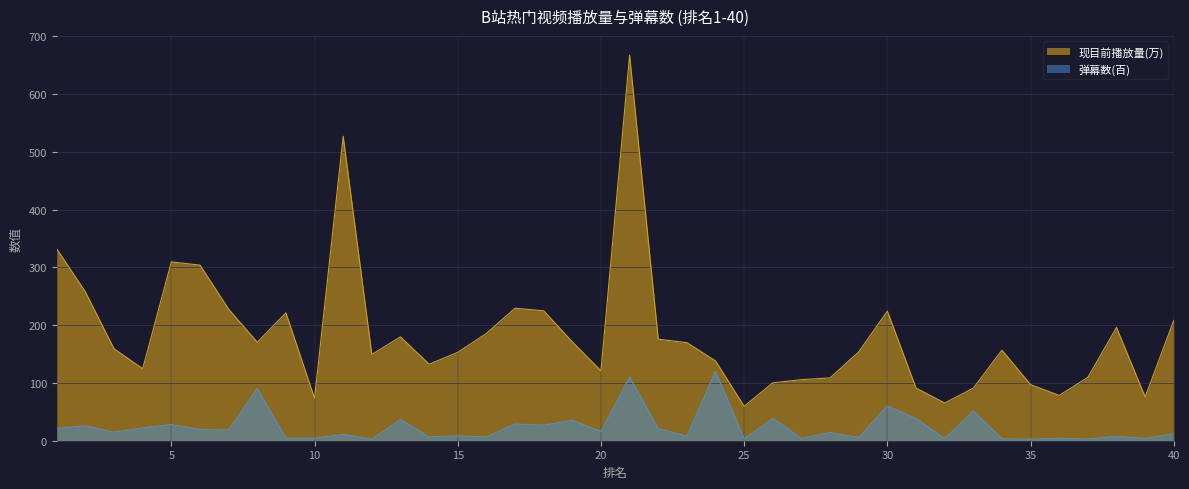

True or false: 现目前播放量(万) and 弹幕数 intersect in this chart.

False